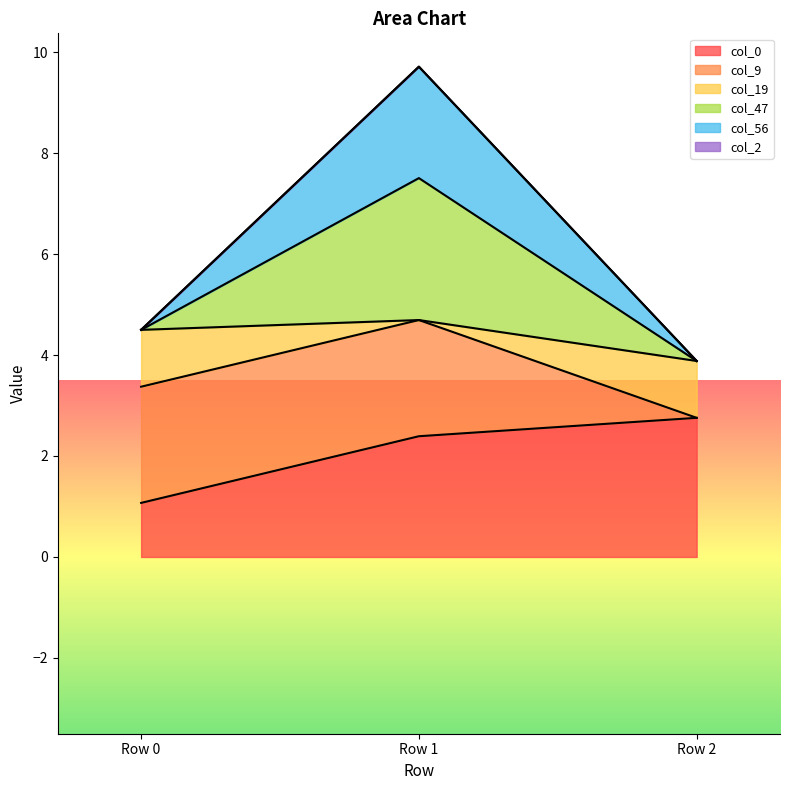

At which category is the sum across all series the highest?

Row 1